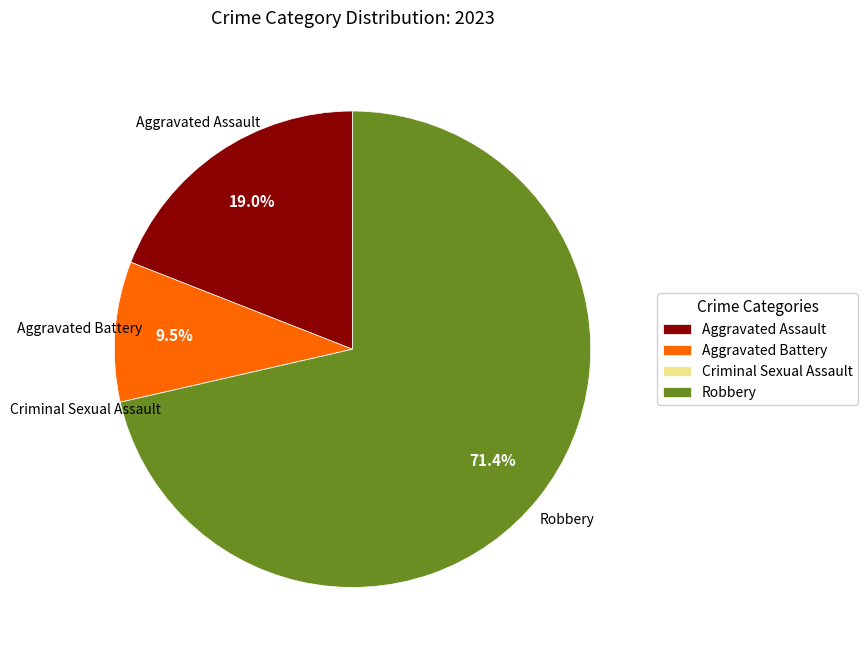

Is there any slice that represents more than half of the pie?

Yes